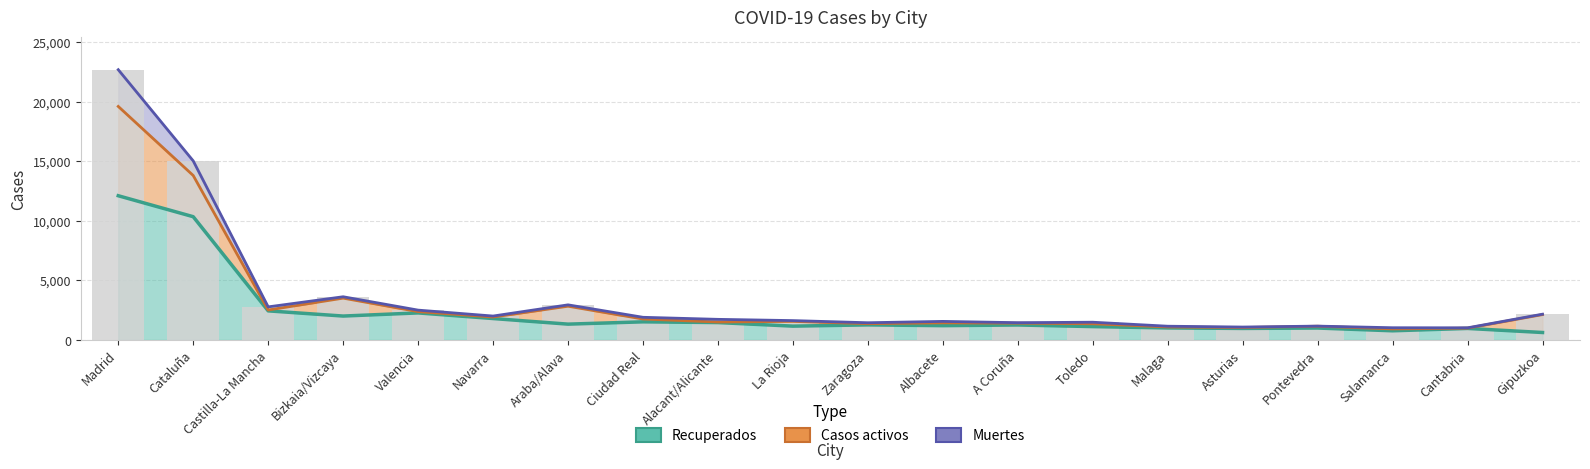

What are all the series names shown in the legend?

Recuperados, Casos activos, Muertes